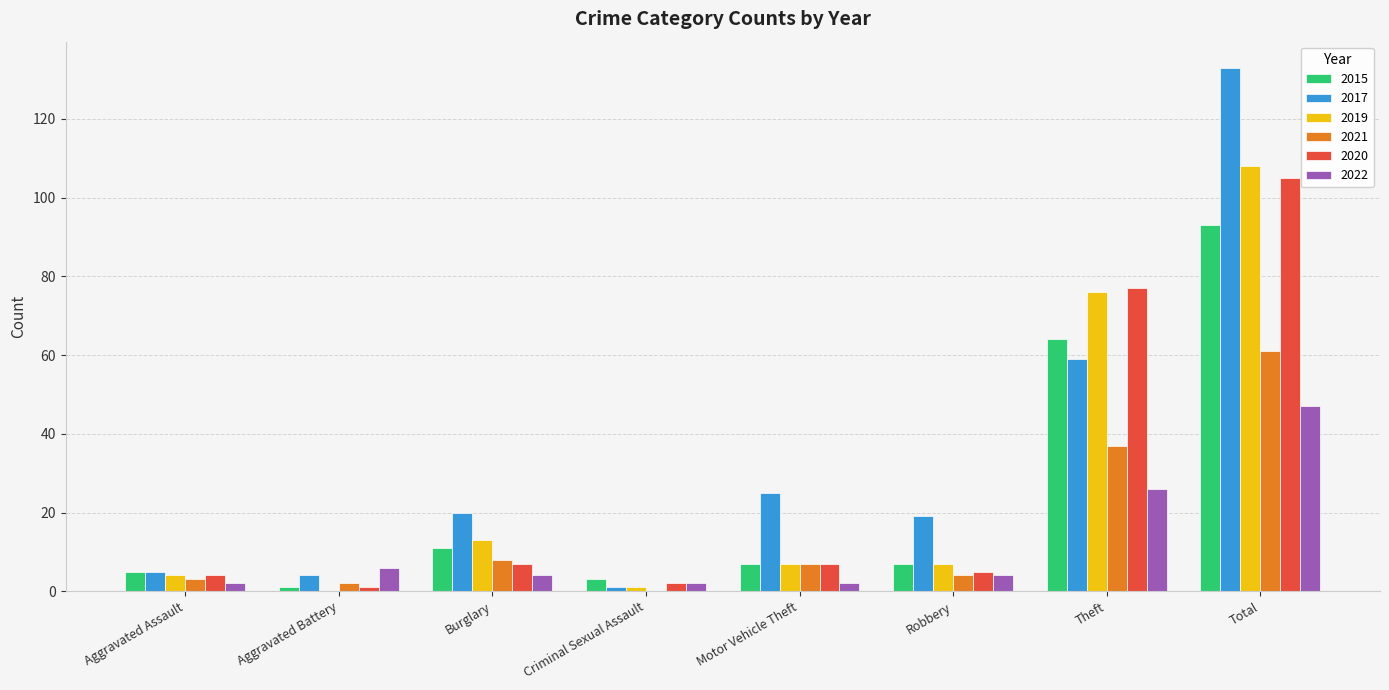

Which series has the largest total across all categories?

2017